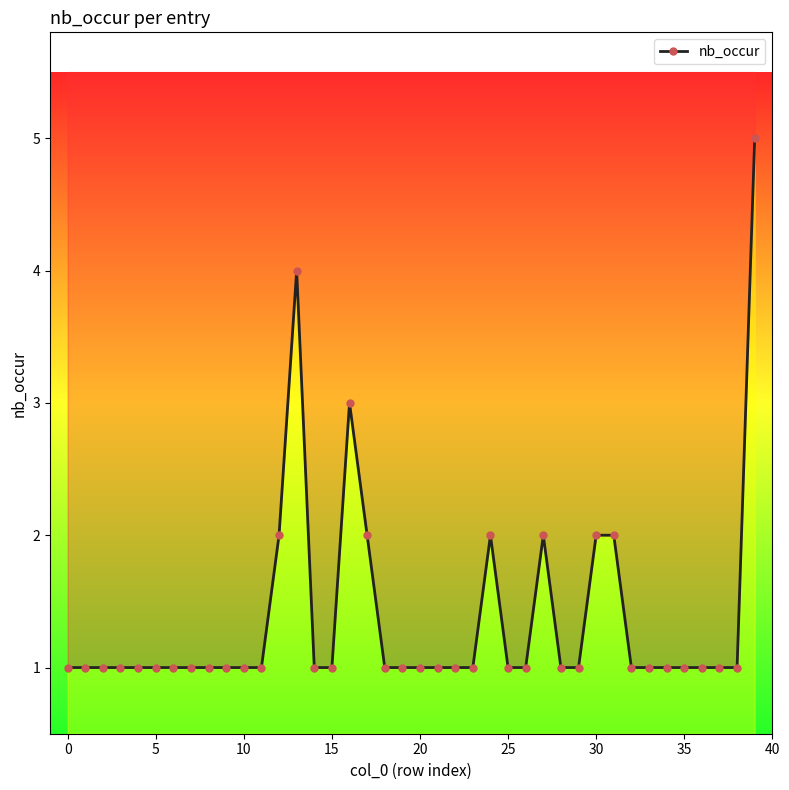

How many points are higher than both their immediate neighbors (excluding endpoints)?

4